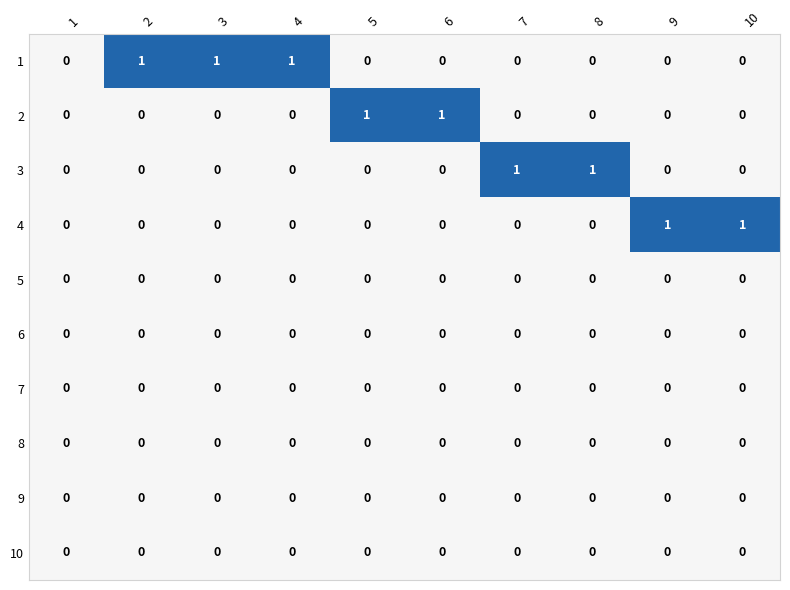

What is the greatest value displayed?

1